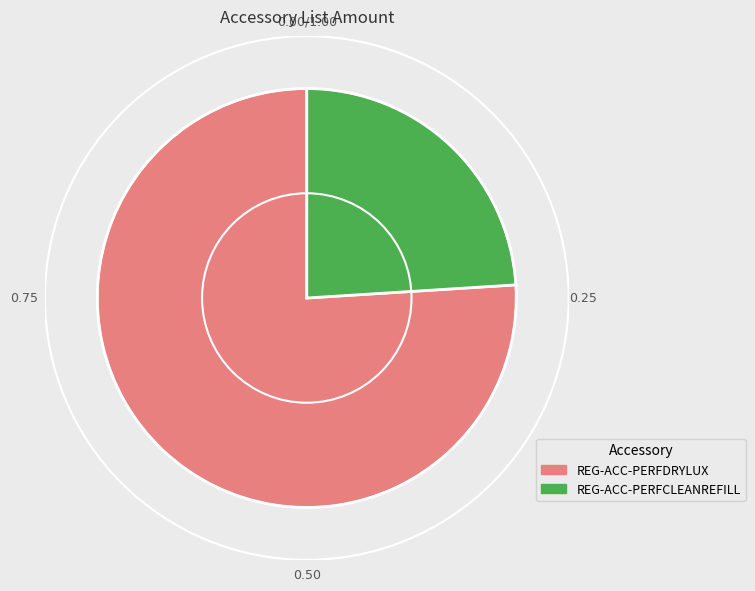

Which slice is the largest?

REG-ACC-PERFDRYLUX